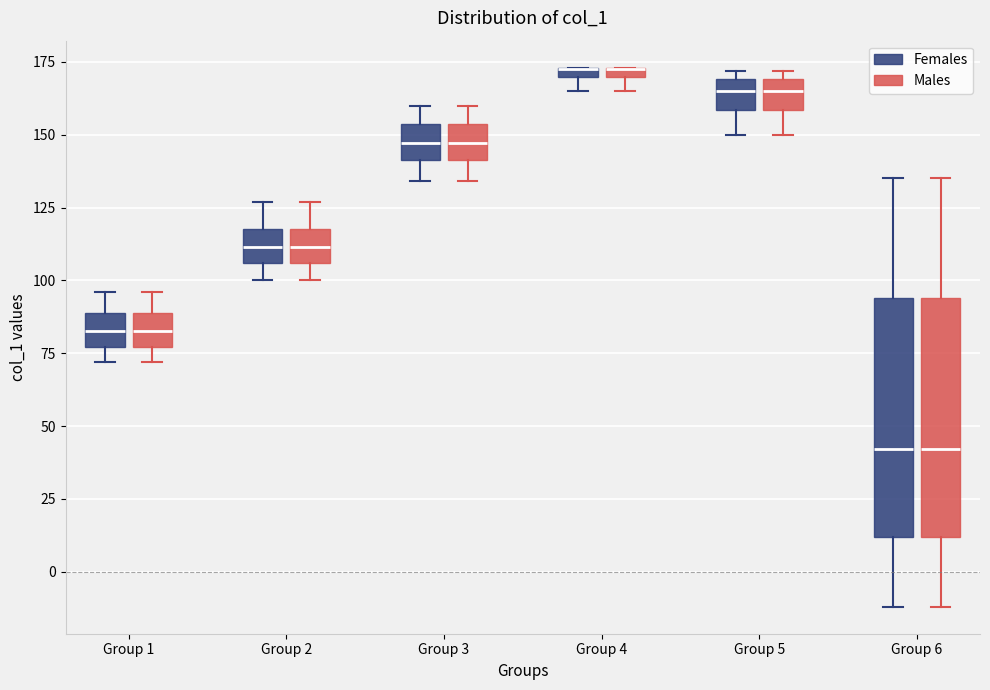

Where does the median line of the box for Group 5 (Females) sit on the y-axis? The values are not printed on the chart, so give them approximately, as read against the axis.

165